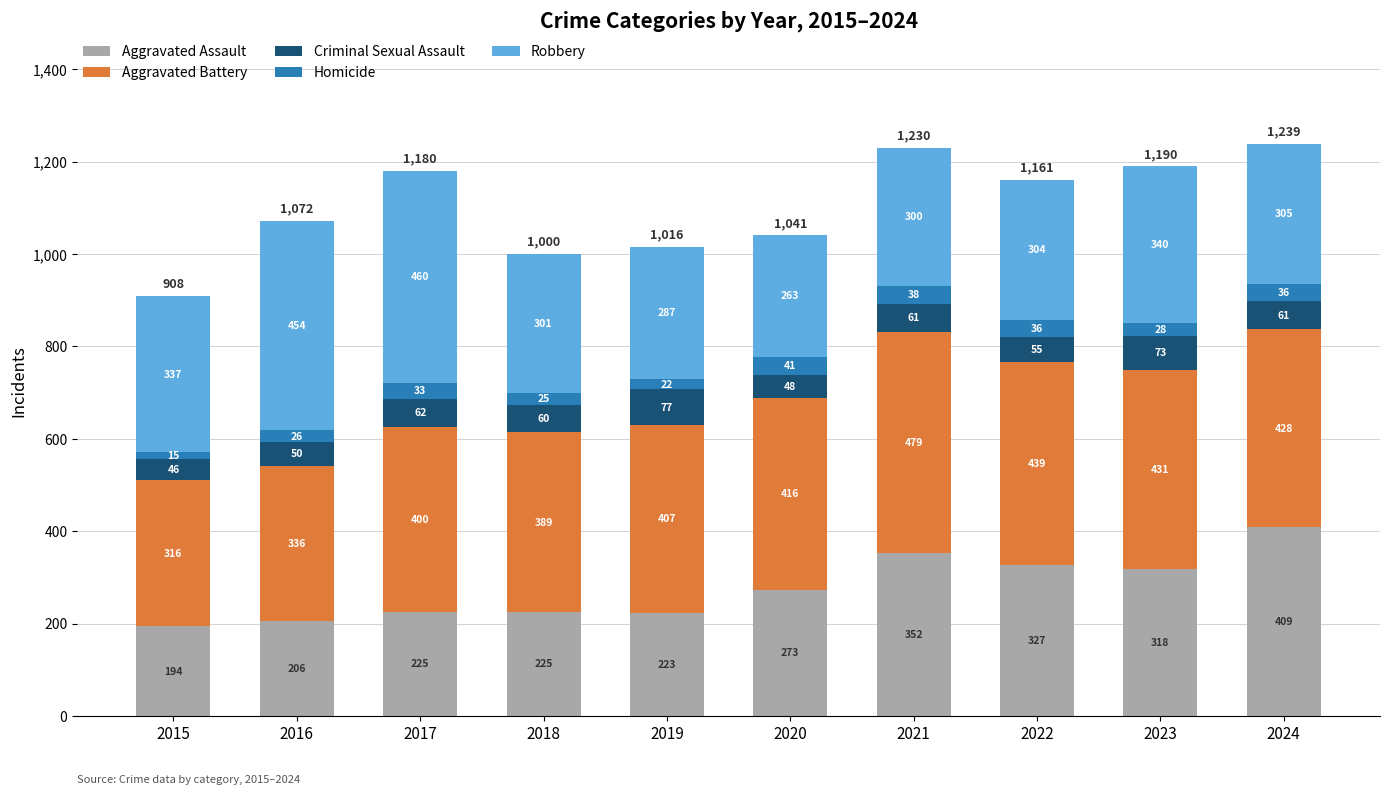

What is the sum of the Aggravated Assault values at 2022 and 2021?

679